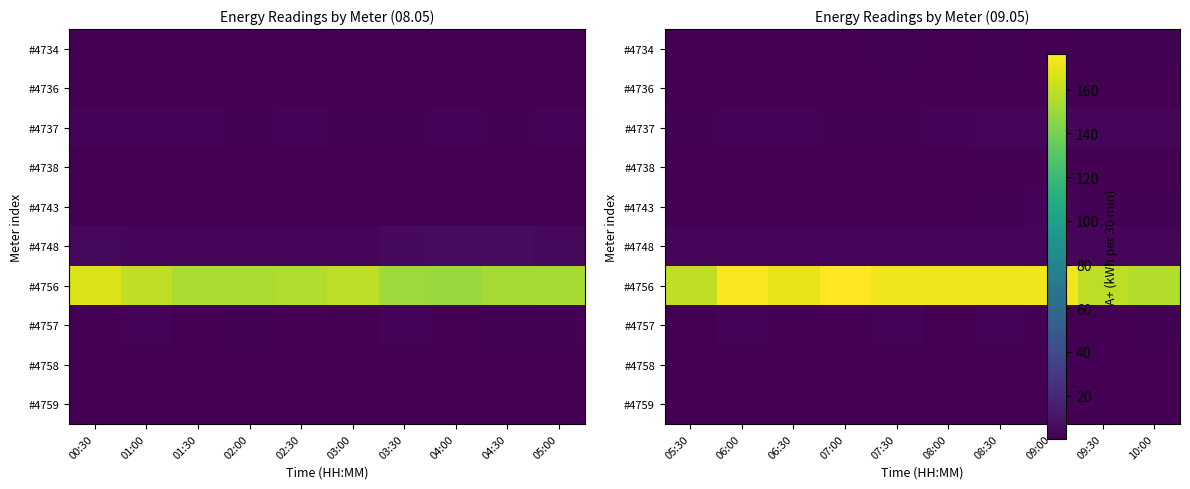

Where is #4758 nearest to the value 0?

10:00